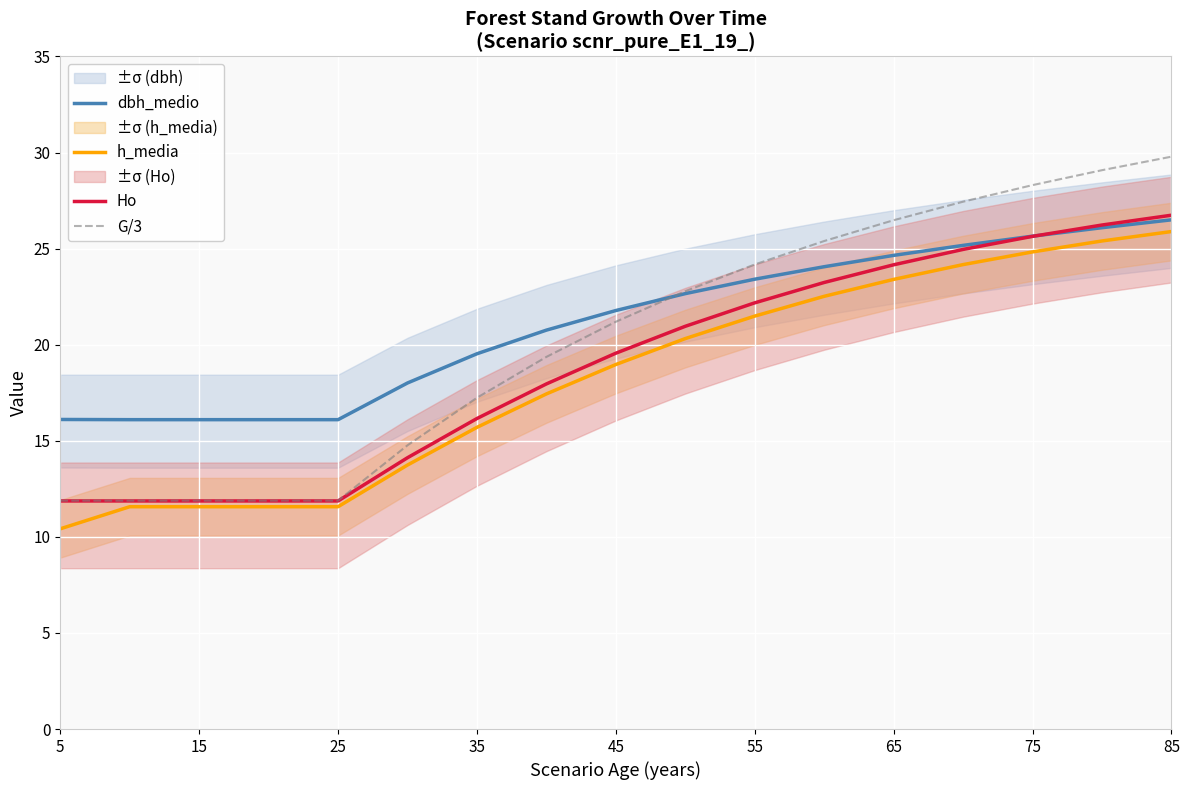

What is the maximum value for Ho?

26.7